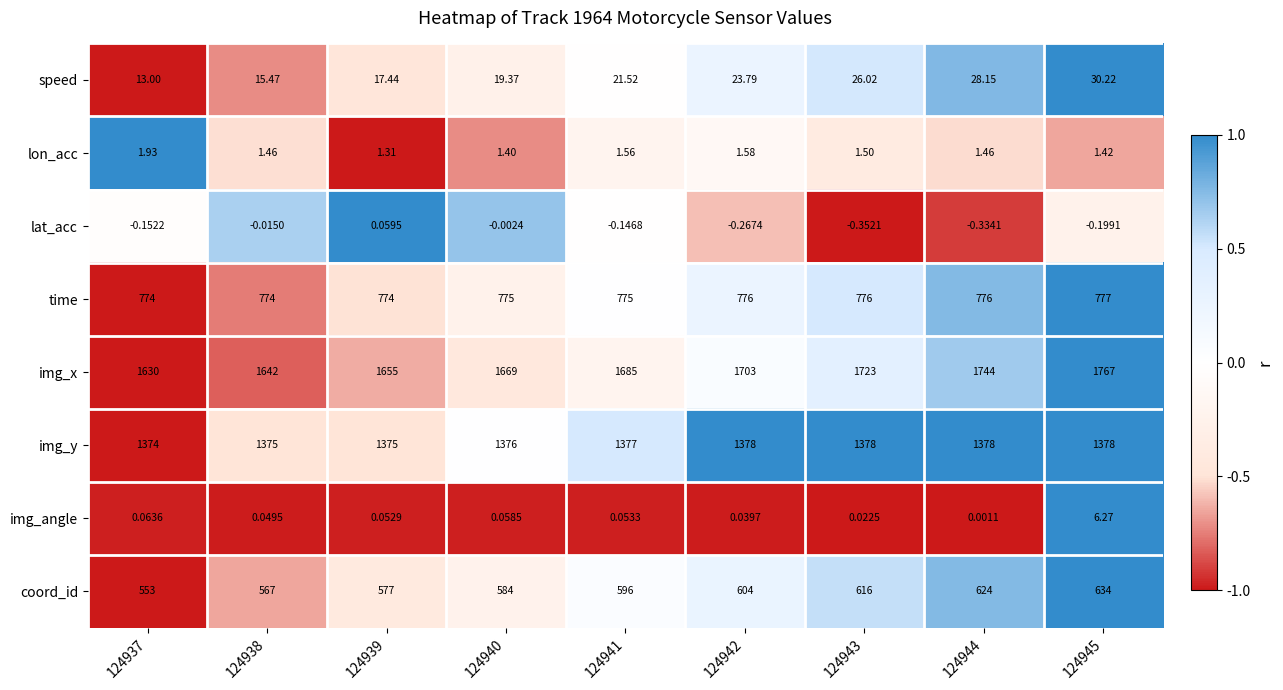

How many distinct data groups are displayed?

8